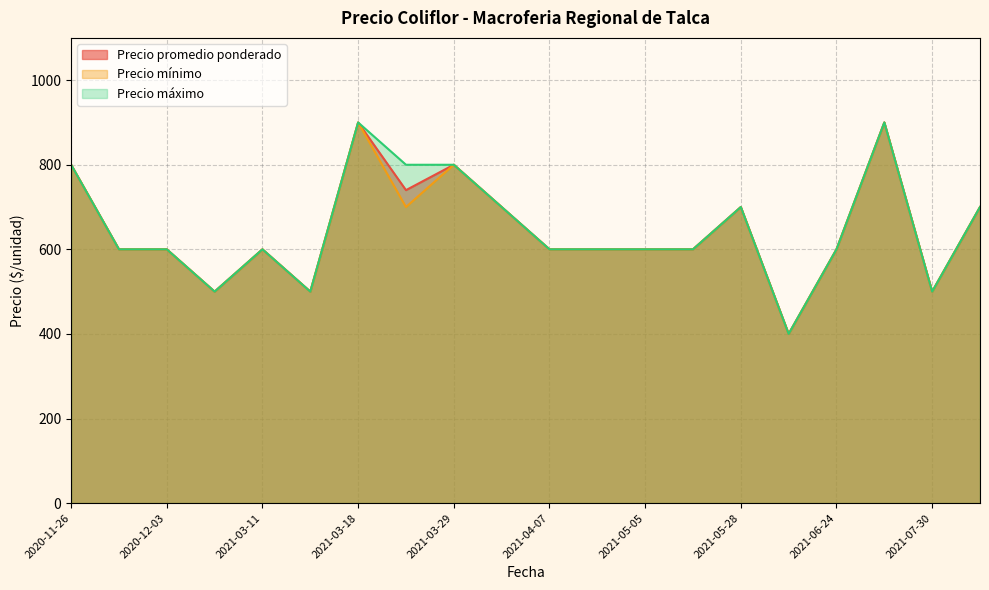

In Precio mínimo, how many points are lower than both neighbors (excluding endpoints)?

5